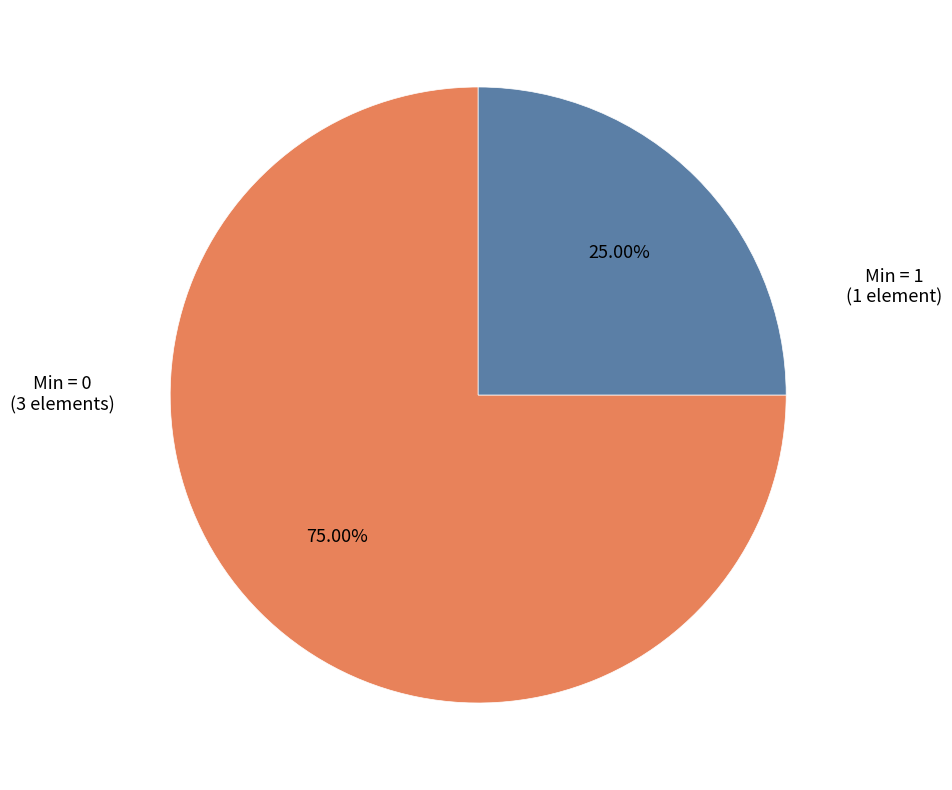

Is there a majority slice in this chart?

Yes